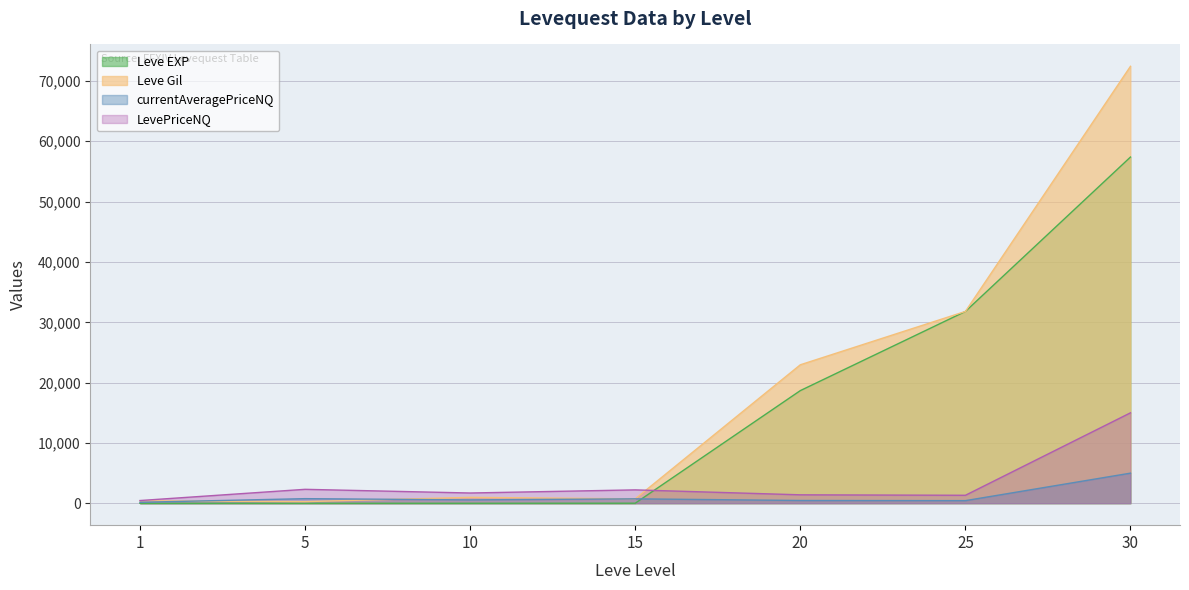

At 30, list the series in order from largest to smallest.

Leve Gil, Leve EXP, LevePriceNQ, currentAveragePriceNQ